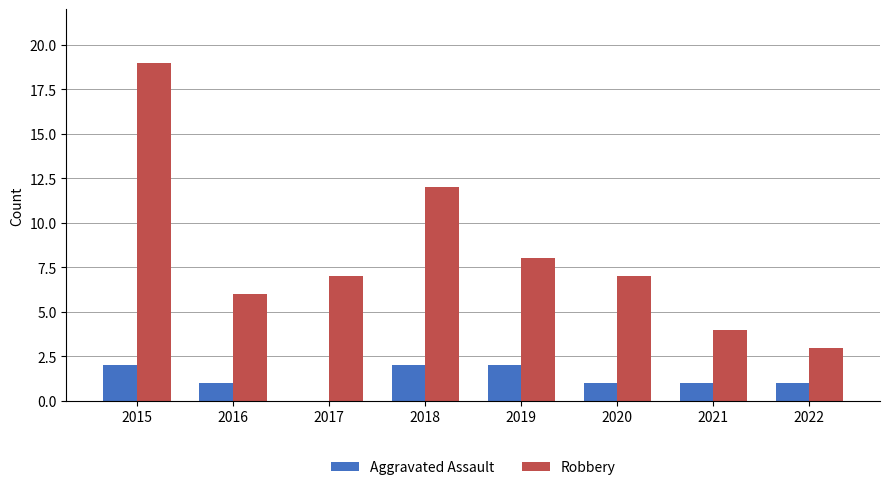

What is the greatest value displayed?

19